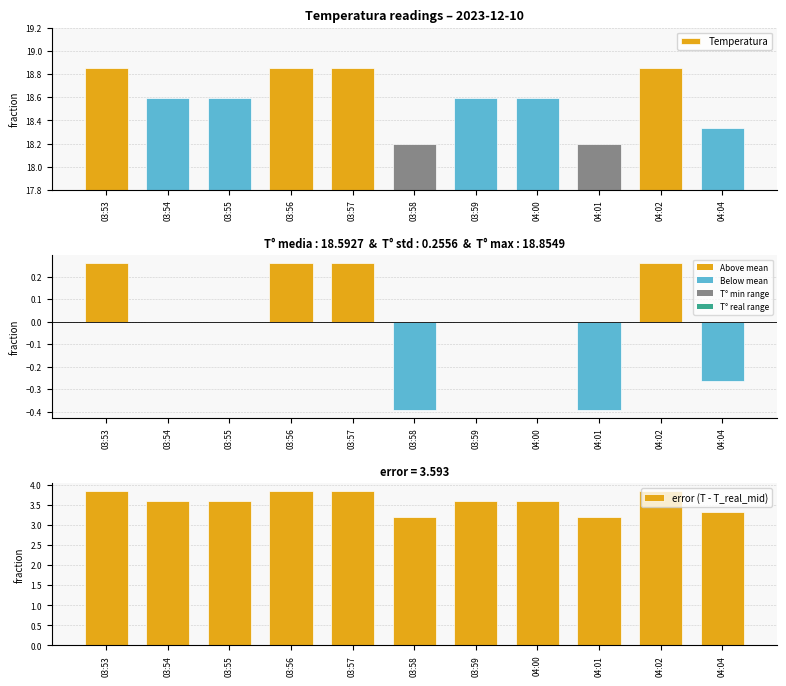

At how many categories does at least one series exceed 5?

11